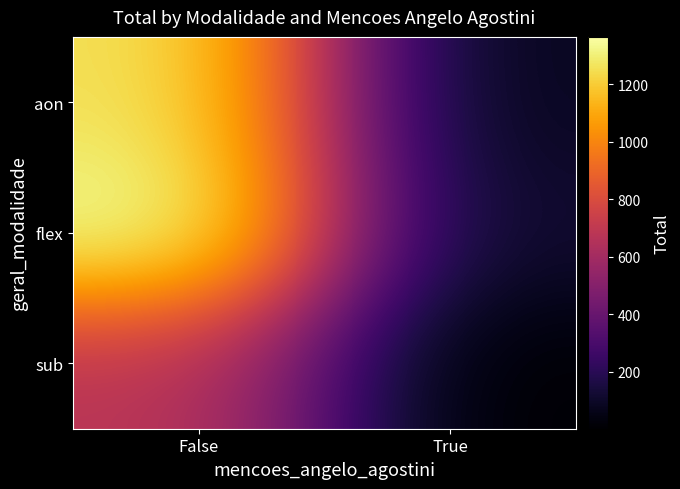

Reading right to left, extract all data points from this chart.

aon: True=67	False=1268
flex: True=104	False=1364
sub: True=2	False=682